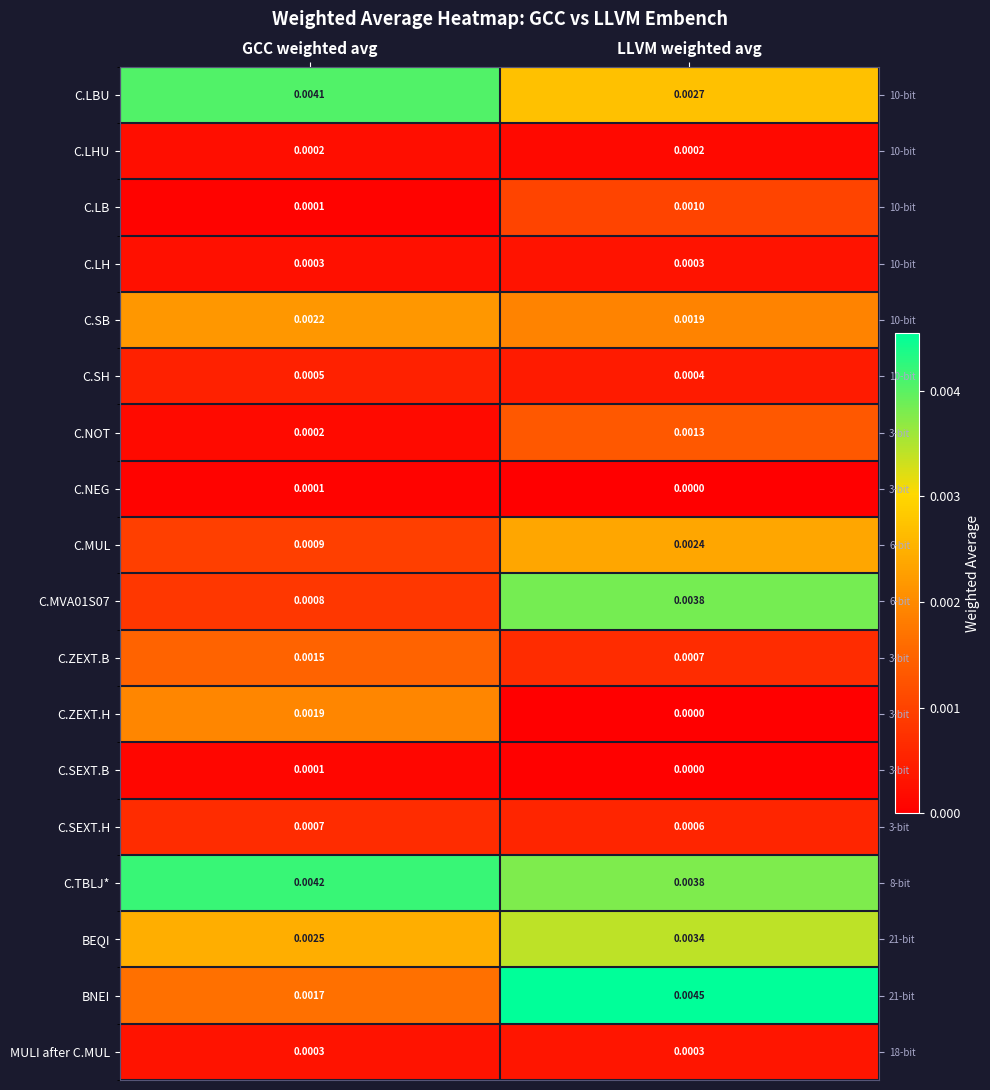

Is it true that C.SEXT.H equals 0.0 at LLVM weighted avg?

False